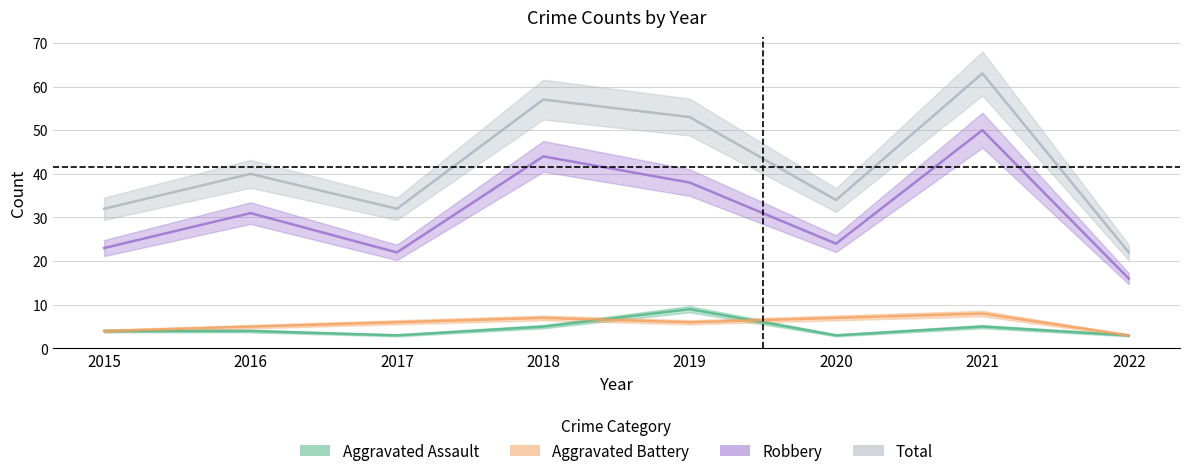

List the series in order of their peak value, highest first.

Total, Robbery, Aggravated Assault, Aggravated Battery